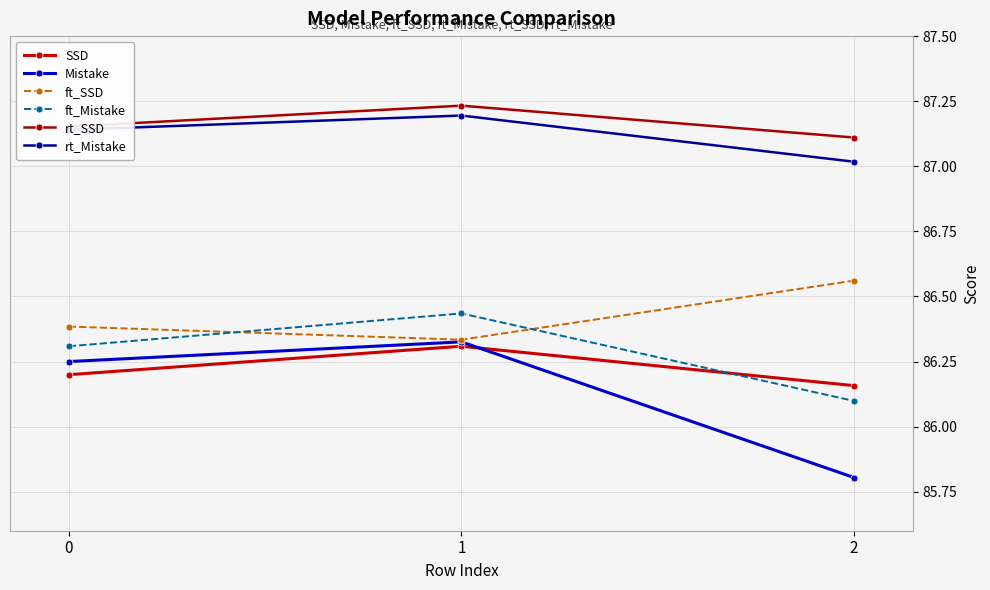

What are all the series names shown in the legend?

SSD, Mistake, ft_SSD, ft_Mistake, rt_SSD, rt_Mistake